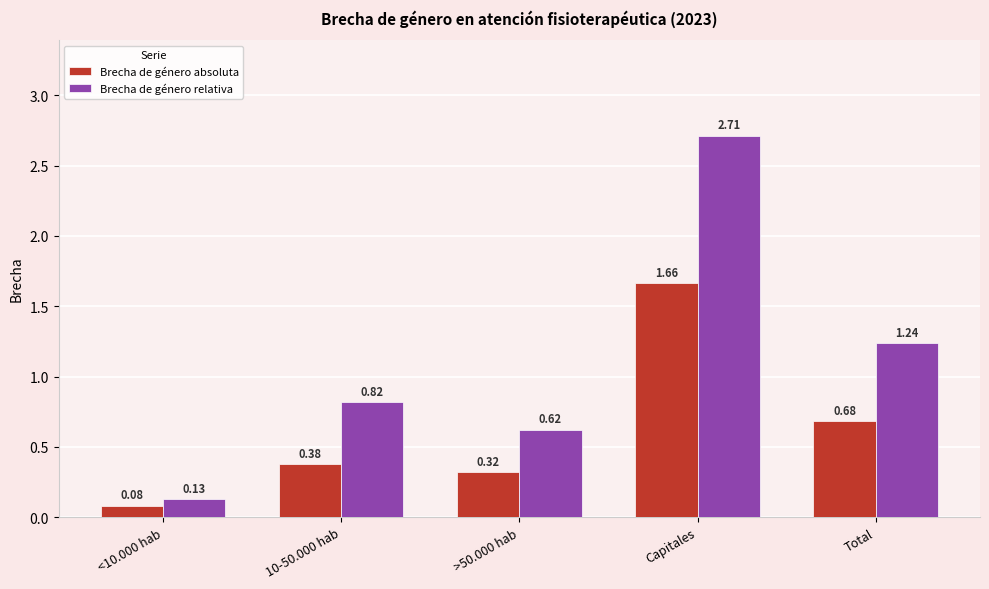

Rank the categories by Brecha de género absoluta value from highest to lowest.

Capitales, Total, 10-50.000 hab, >50.000 hab, <10.000 hab